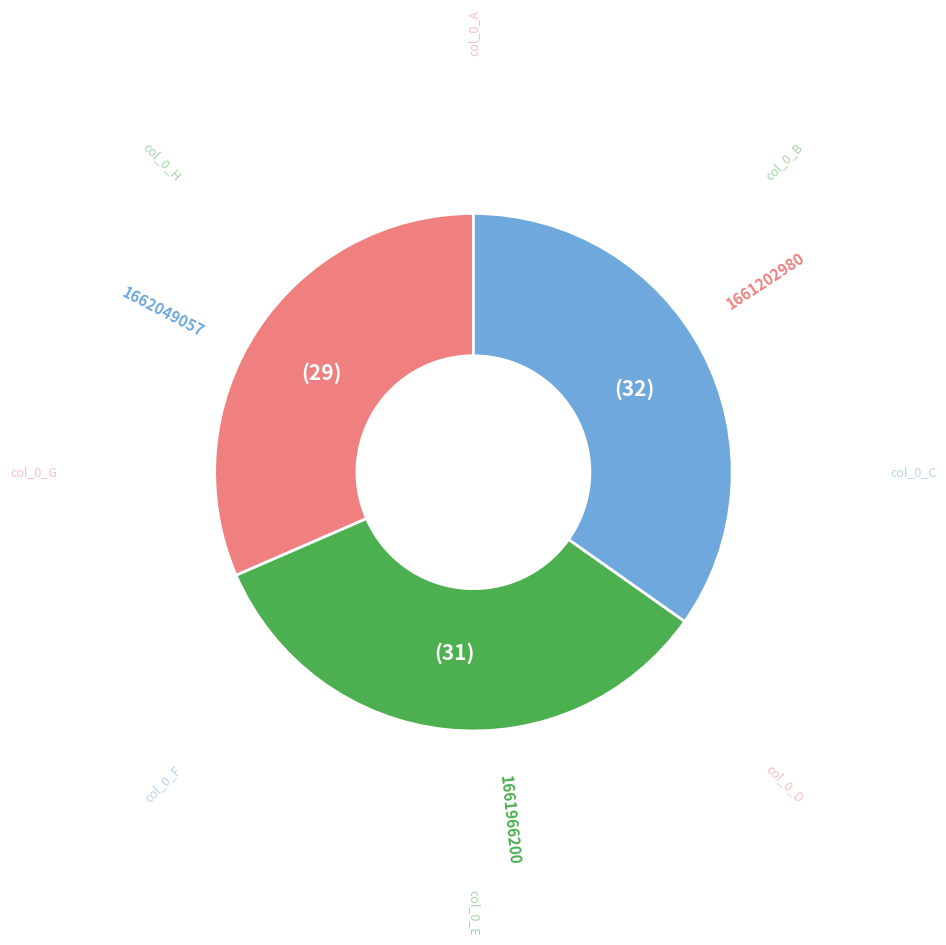

Is there a majority slice in this chart?

No